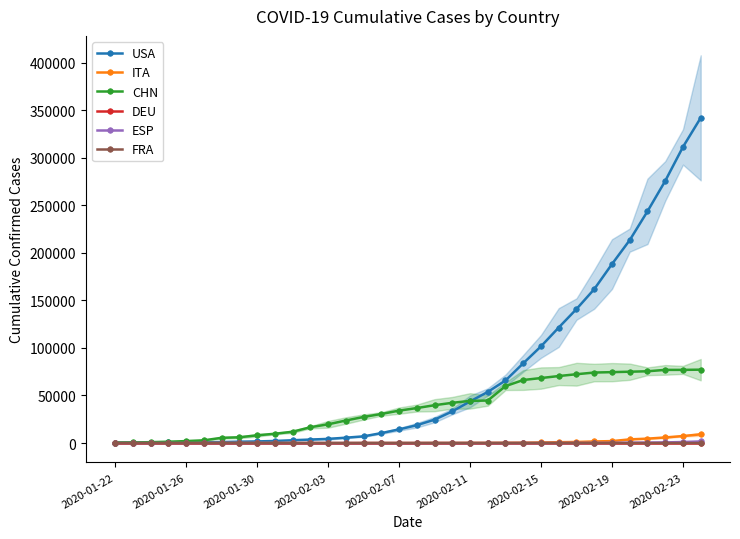

Is it true that USA equals 24583 at 18?

True